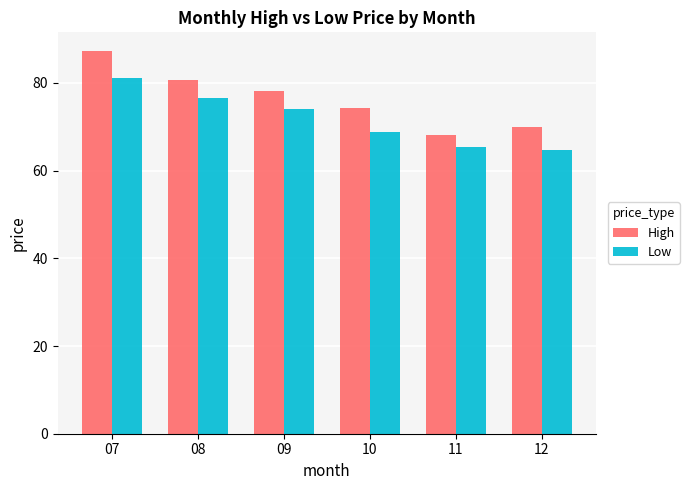

How many values in the High series exceed 78?

3